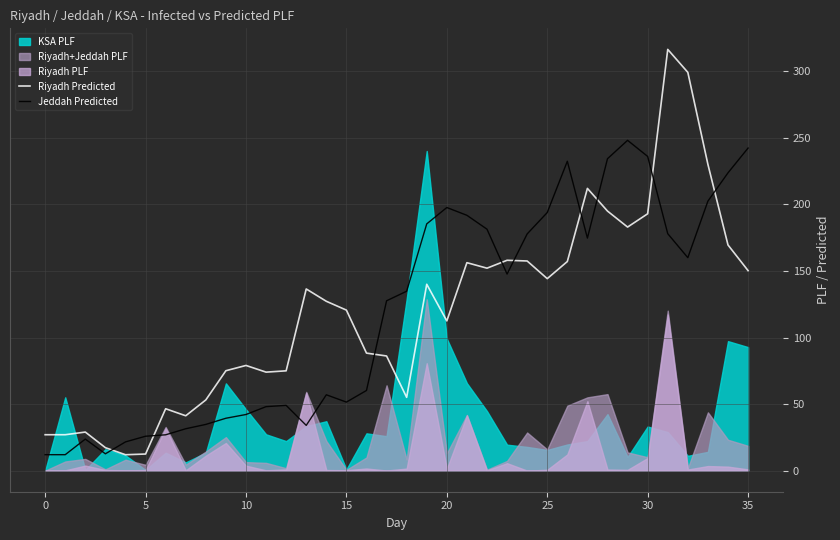

What is the average value of the Jeddah Predicted series?

118.2